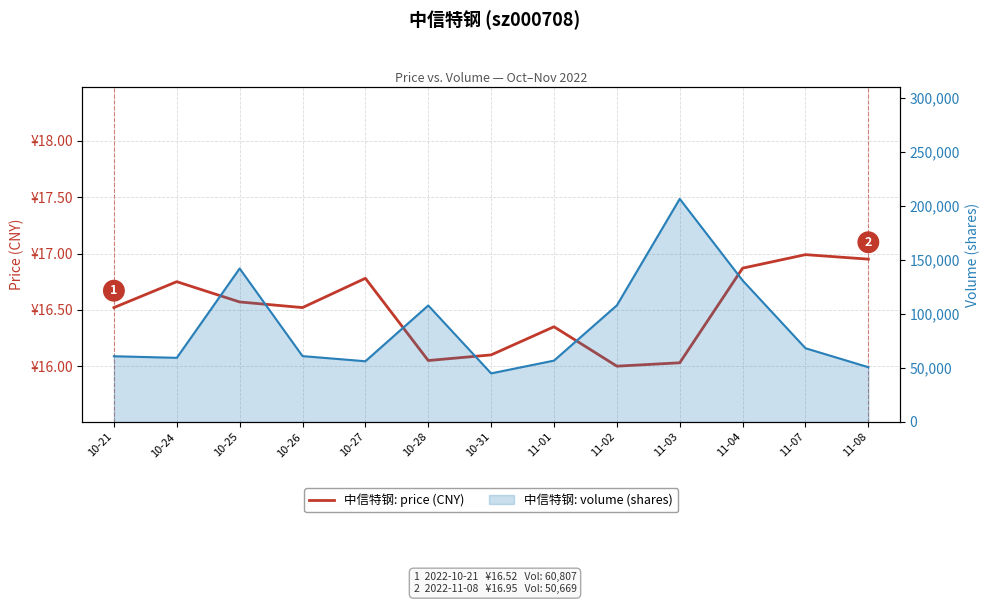

What position from the right is 11-03?

4